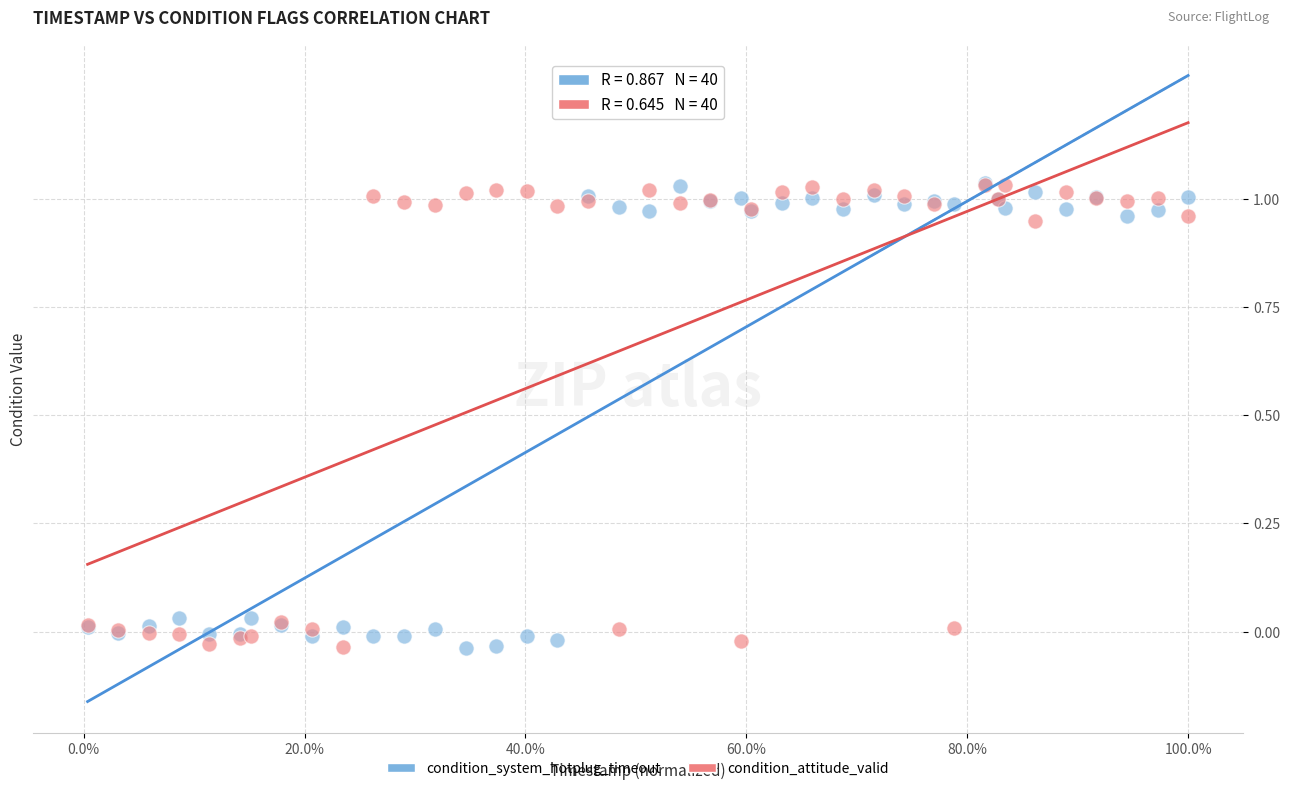

What are all the series names shown in the legend?

condition_system_hotplug_timeout, condition_attitude_valid